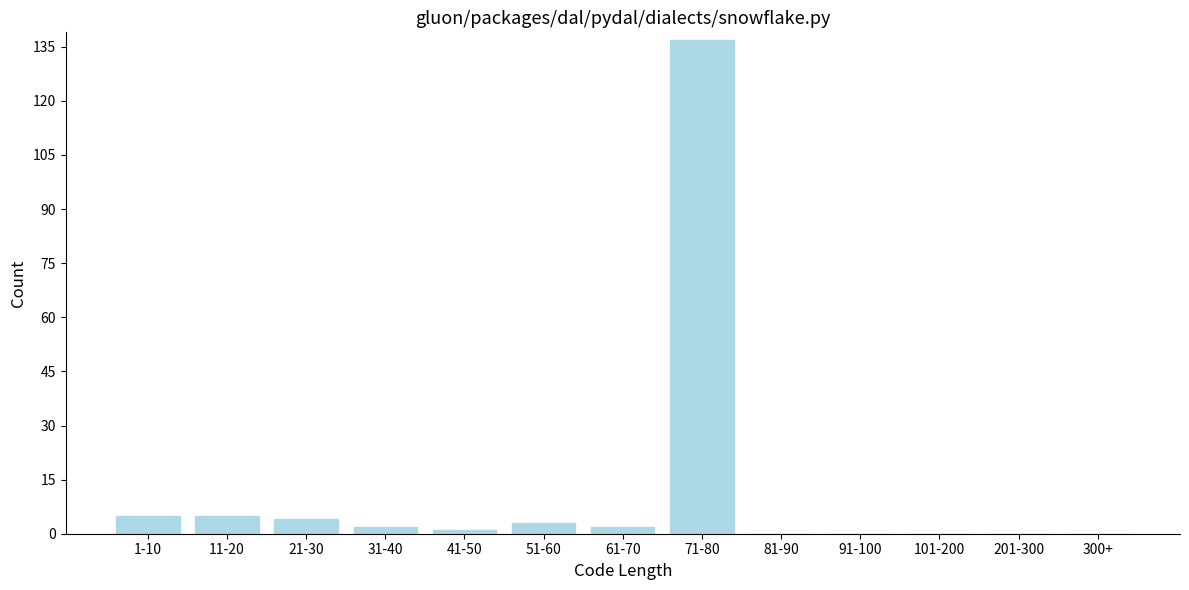

Reading left to right, what are all the values shown in this chart?

1-10=5	11-20=5	21-30=4	31-40=2	41-50=1	51-60=3	61-70=2	71-80=137	81-90=0	91-100=0	101-200=0	201-300=0	300+=0